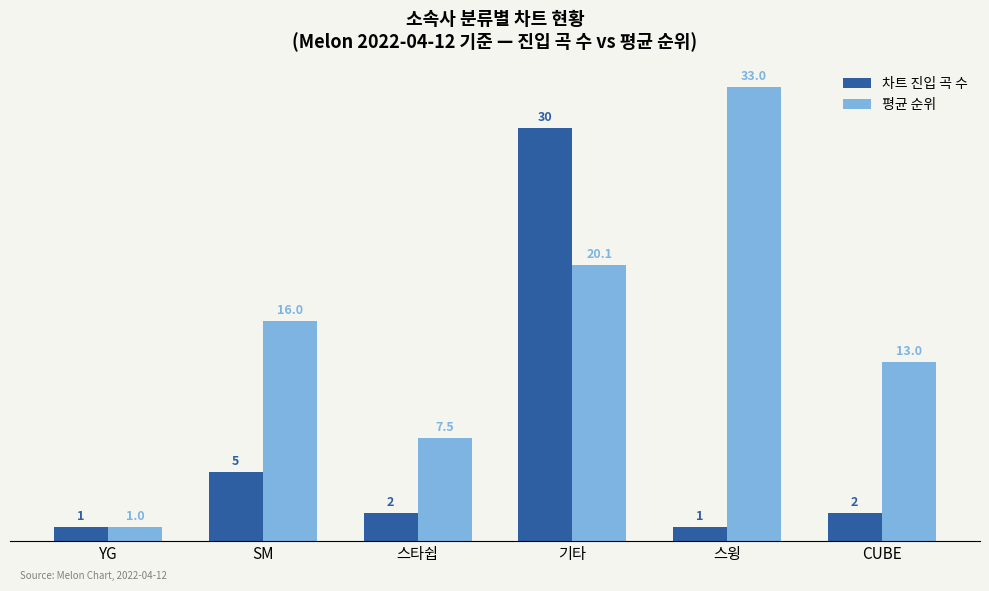

True or false: 평균 순위 has a value of 16.0 at SM.

True